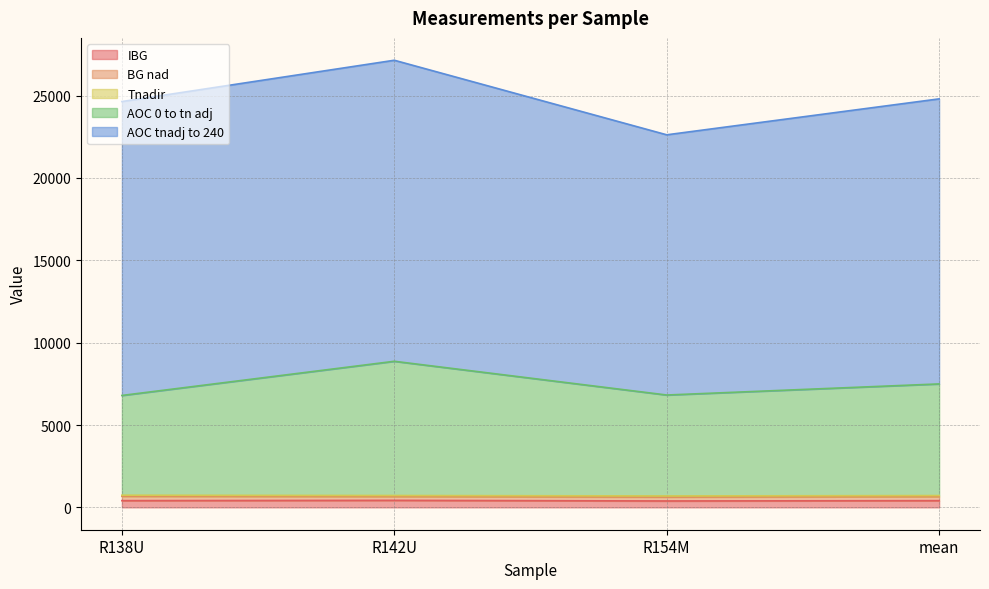

What is the difference between the maximum and second lowest values in the IBG series?

18.1